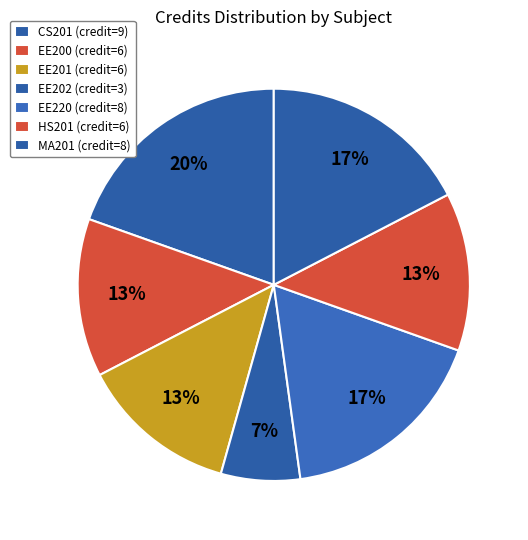

How many slices are in this pie chart?

7